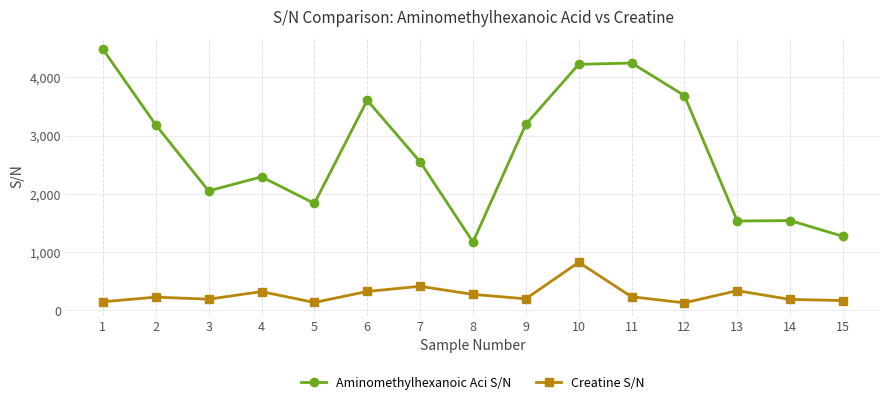

What is the average value of the Aminomethylhexanoic Aci S/N series?

2724.6